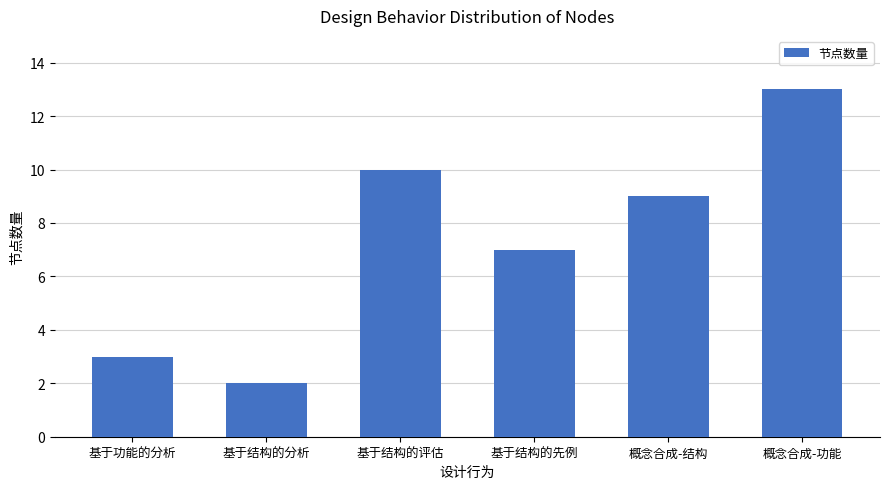

Reading right to left, what are all the values shown in this chart?

概念合成-功能=13	概念合成-结构=9	基于结构的先例=7	基于结构的评估=10	基于结构的分析=2	基于功能的分析=3